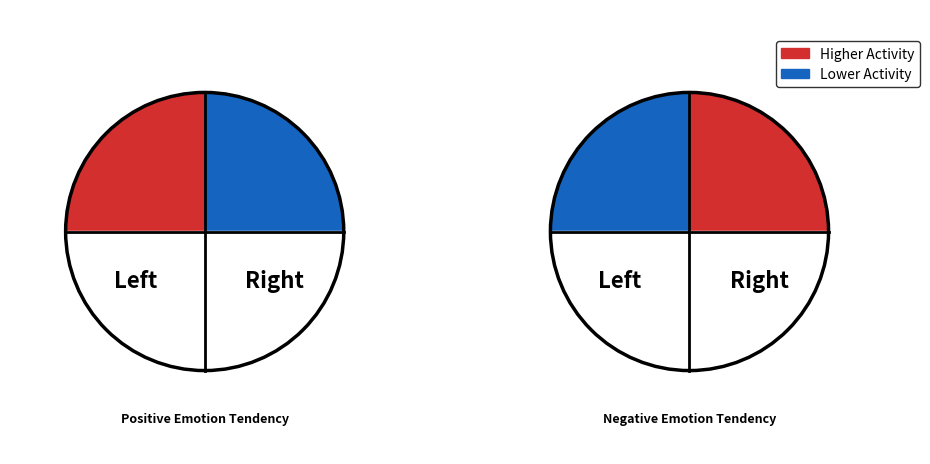

Is C the majority of the pie?

No